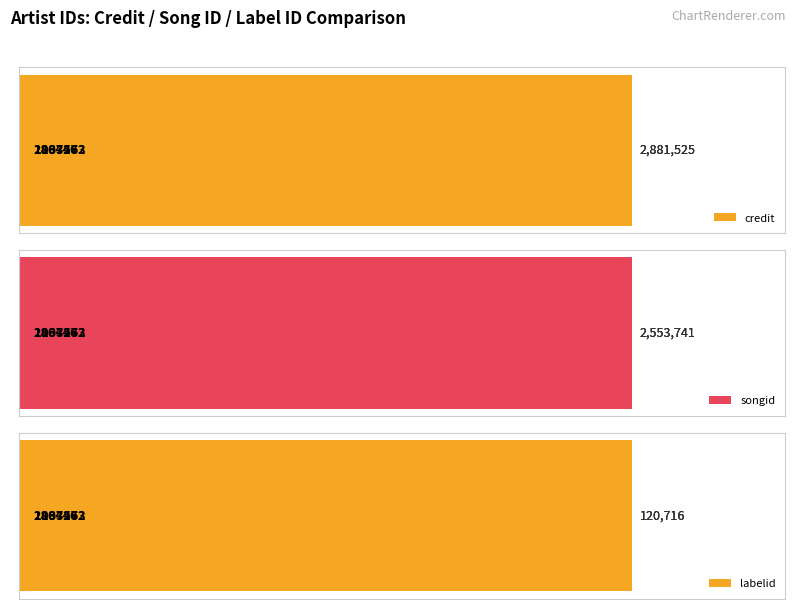

Reading right to left, transcribe all the data shown in this chart.

credit: 286446=2881525	1133563=2881525	1007272=2881525
songid: 286446=2553741	1133563=2553741	1007272=2553741
labelid: 286446=120716	1133563=120716	1007272=120716